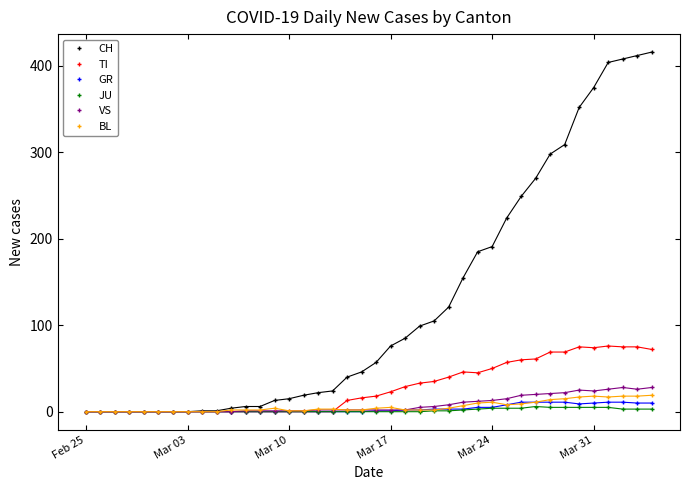

What is the sum of all GR values?

138